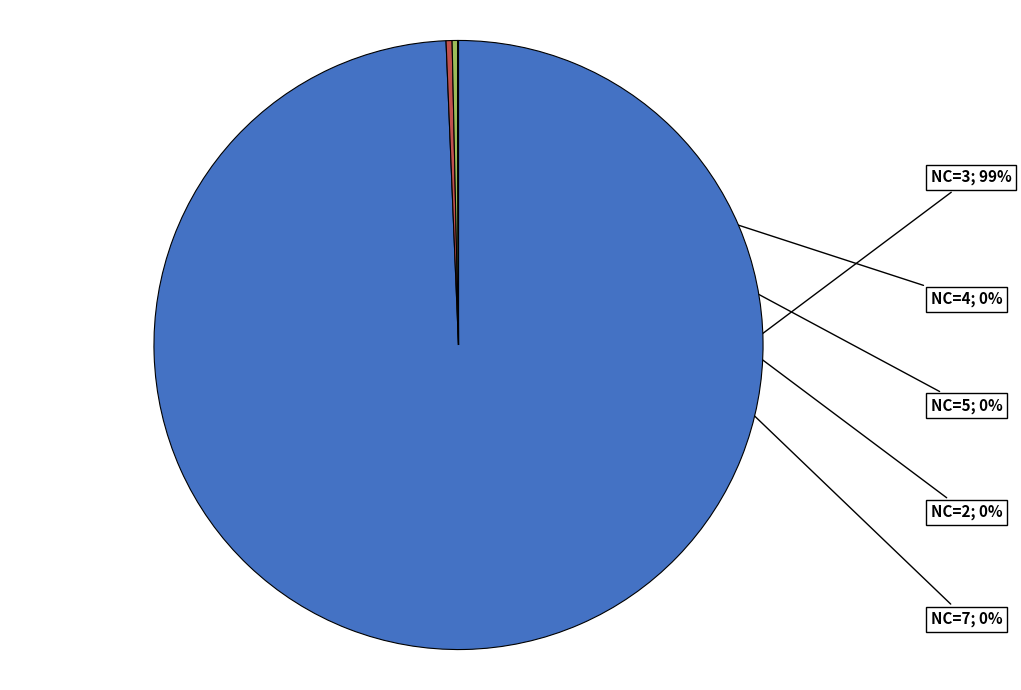

Does any single category account for the majority?

Yes